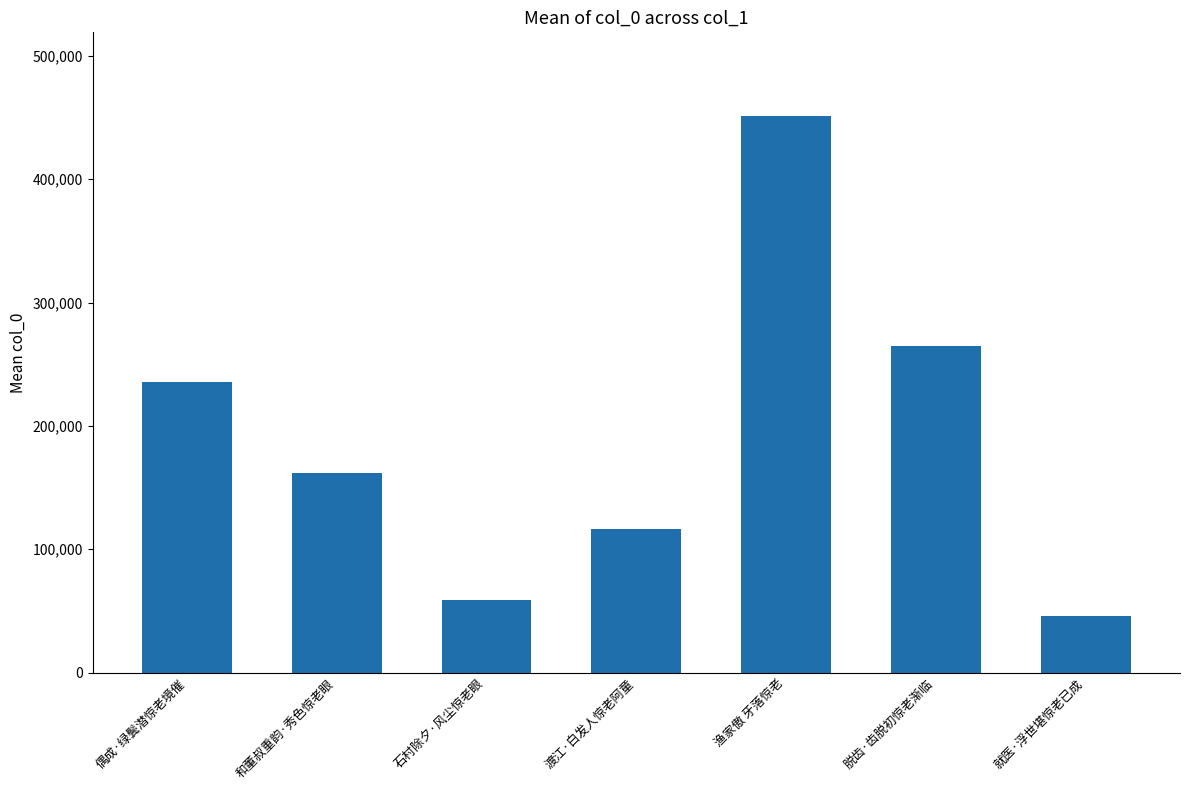

The chart shows a value of 178321 at 渡江·白发人惊老阿童. True or false?

False